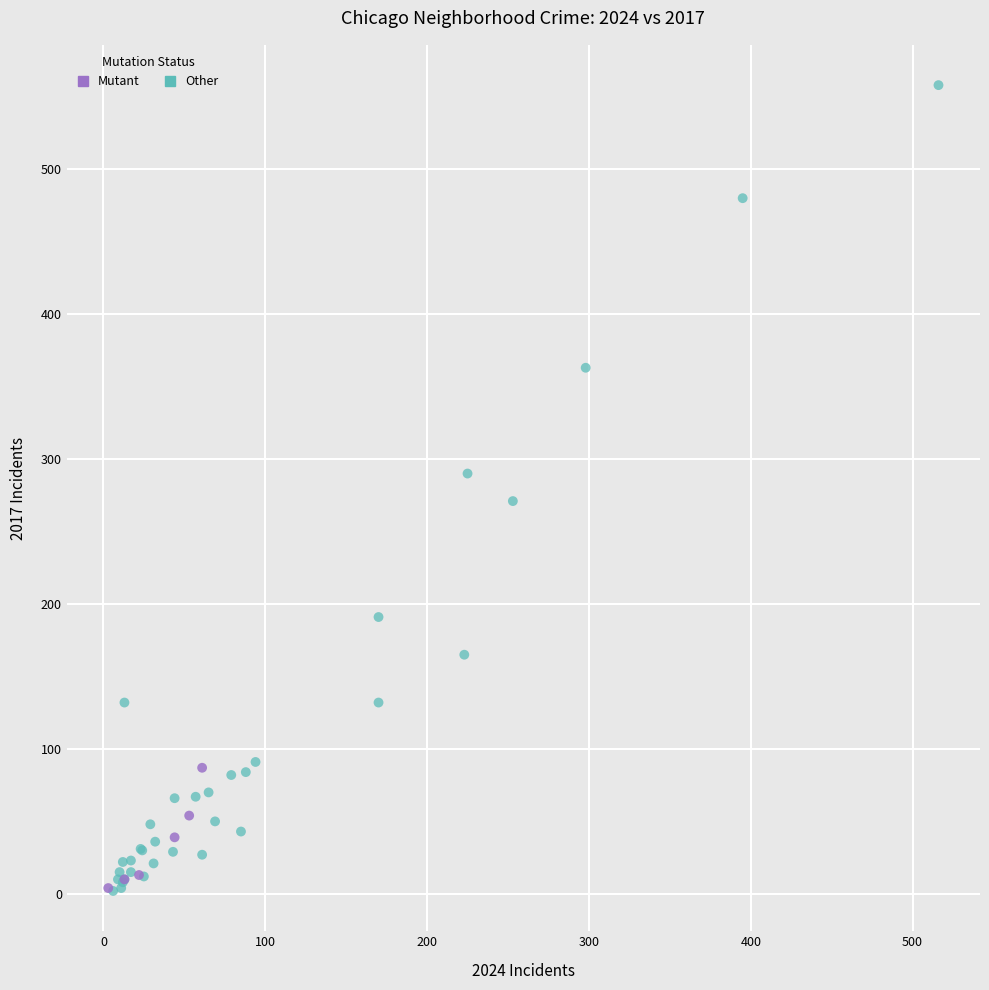

Which series contains the highest Y value?

Other